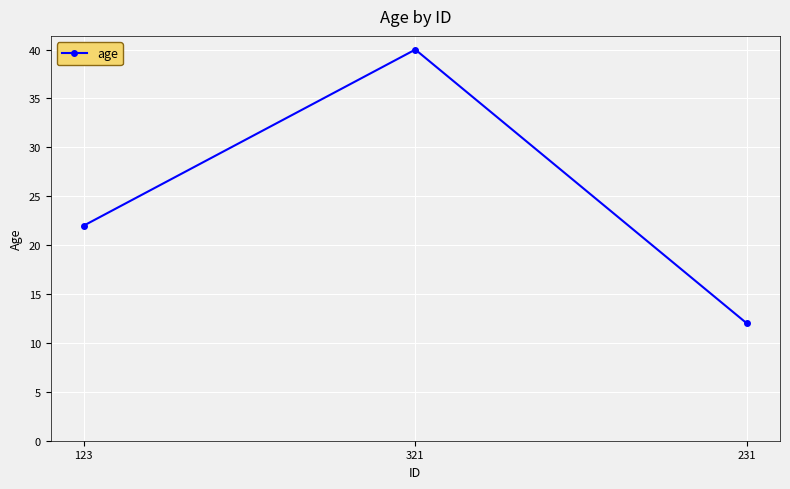

Reading left to right, what are all the values shown in this chart?

123=22	321=40	231=12